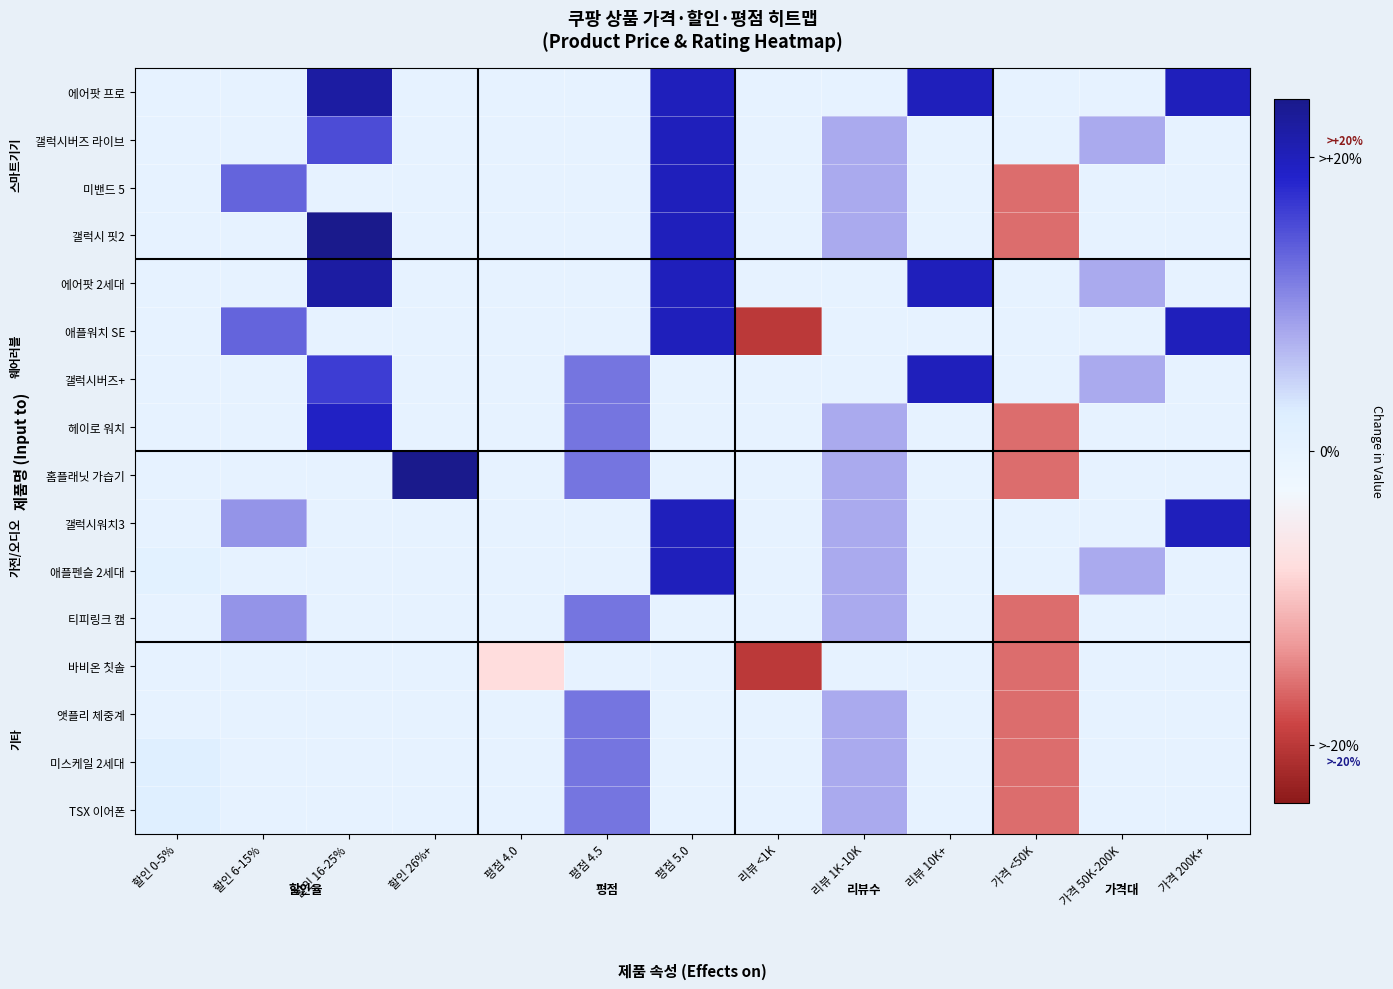

What is the total value across all series at 가격 50K-200K?

40.0